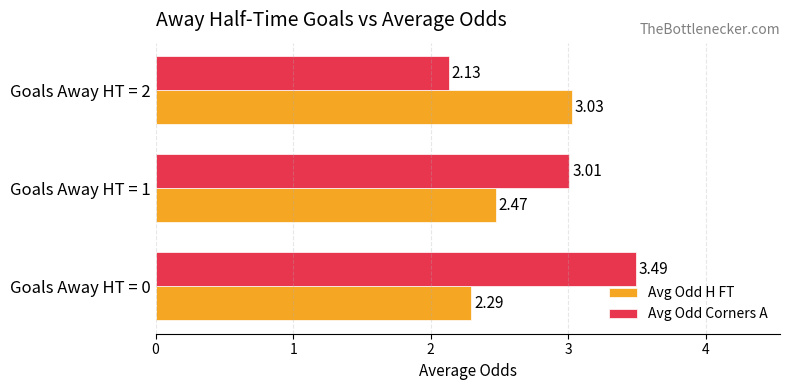

What is the sum of all Avg Odd Corners A values?

8.6